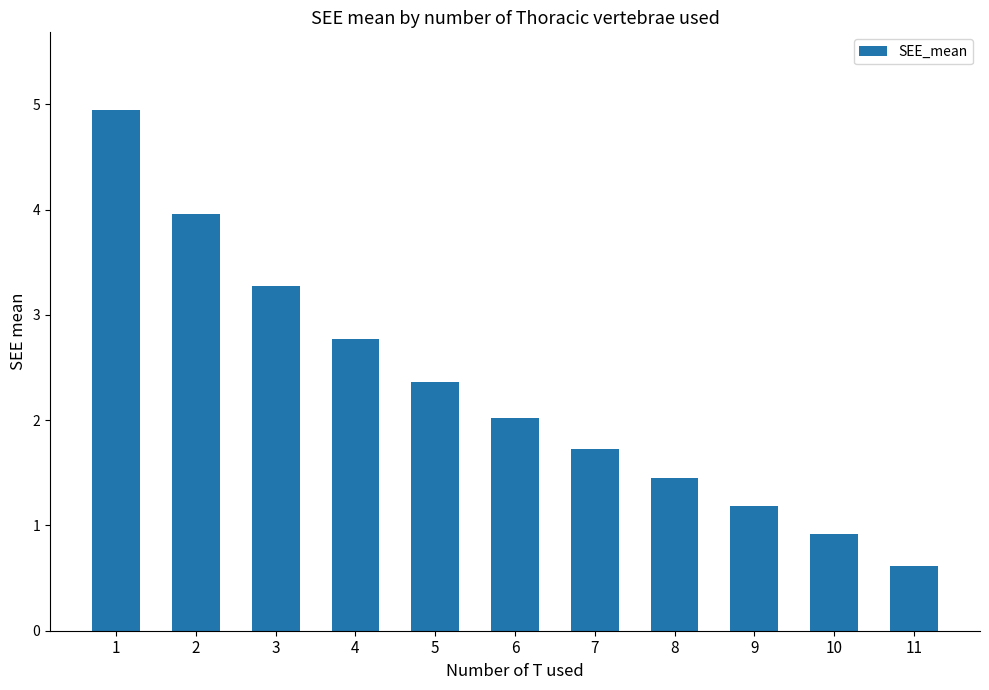

What is the difference between the maximum and minimum values?

4.3